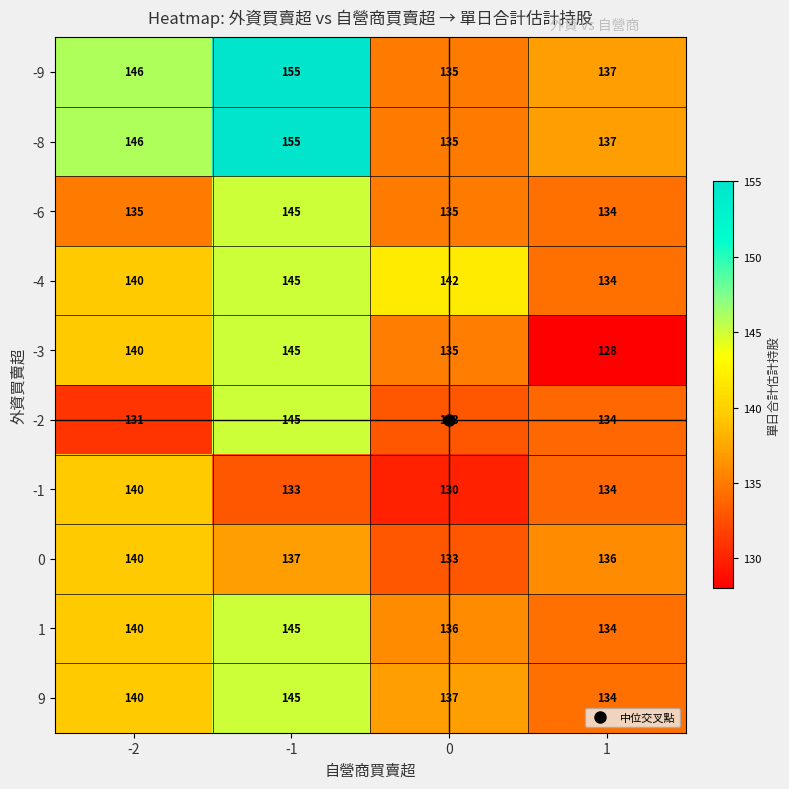

Read the -6 value at 0, to the nearest 10.

140